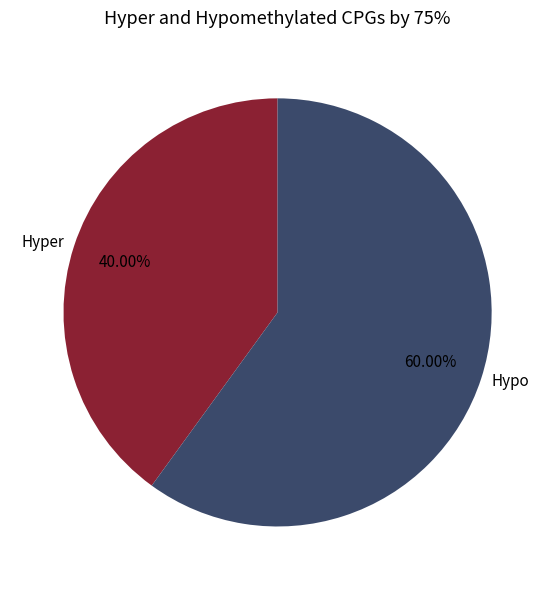

How many slices are in this pie chart?

2